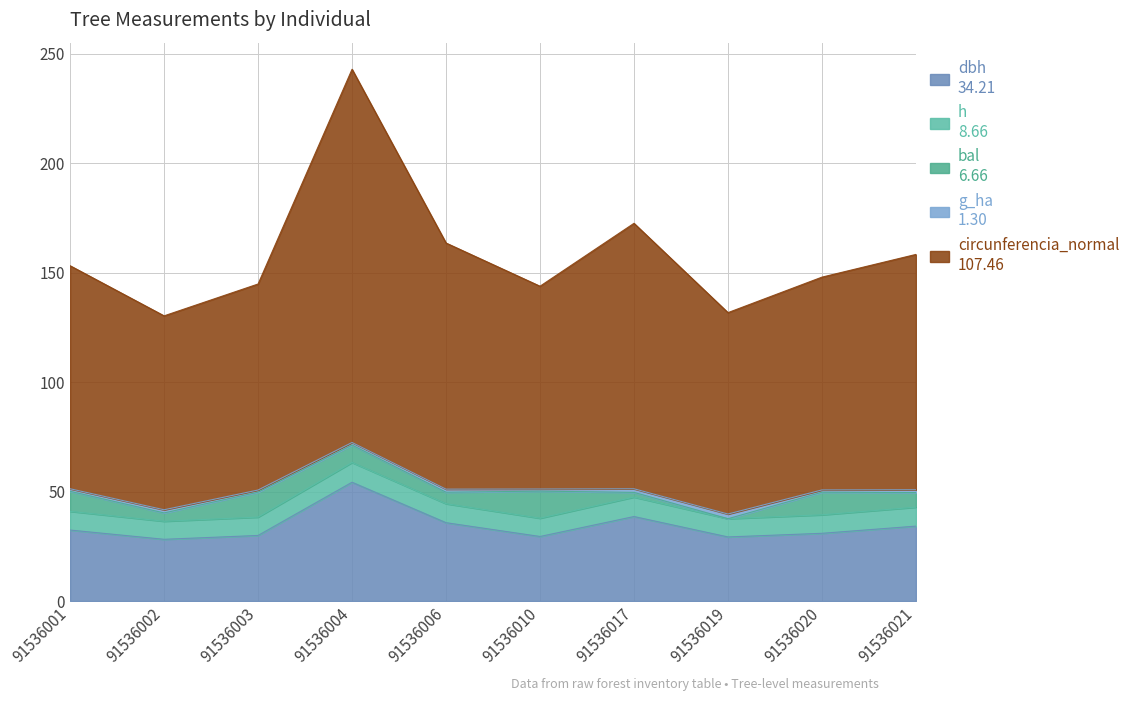

How many series are shown in this chart?

5